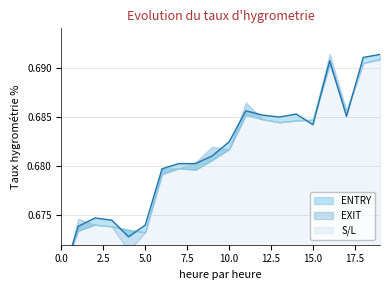

What is the maximum value for EXIT?

0.7